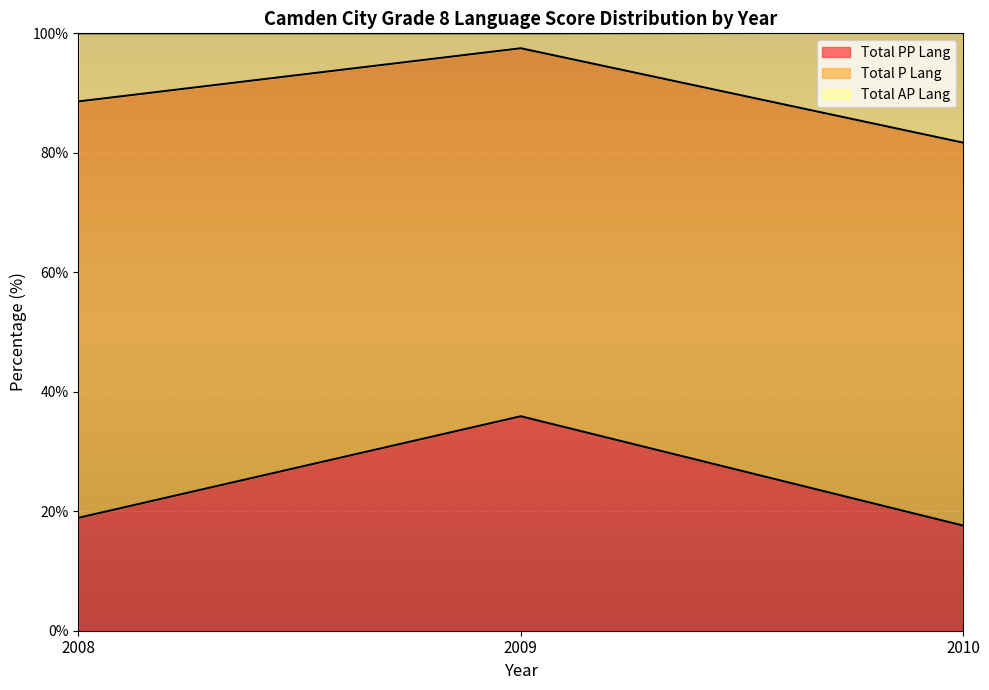

At how many categories does at least one series exceed 28?

3